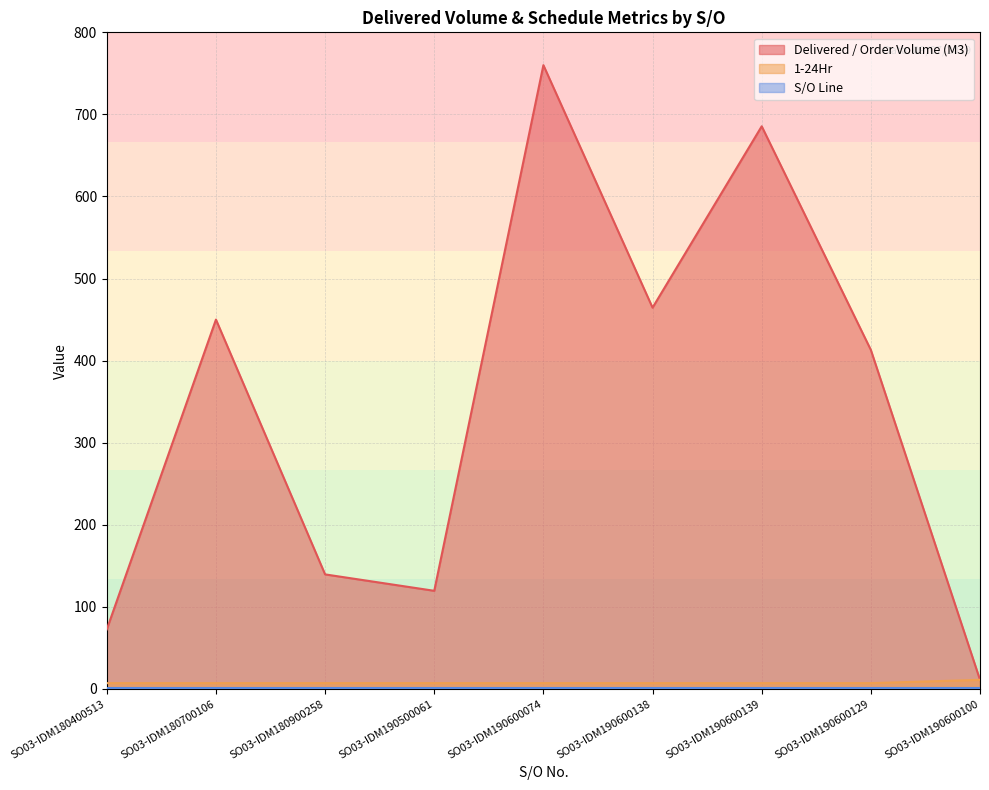

How many data points does each series have?

9